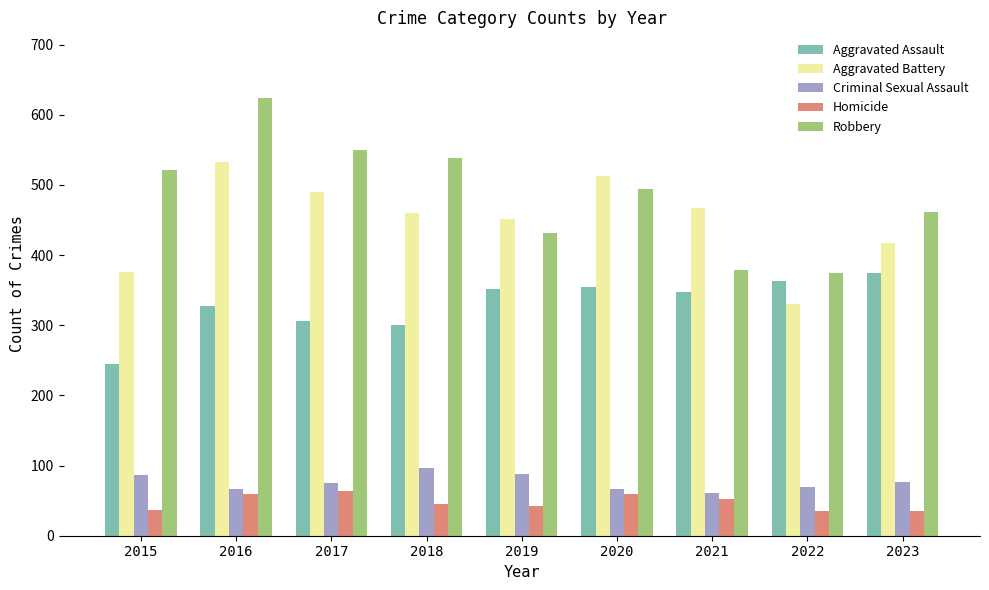

At which label does Robbery first exceed 494?

2015